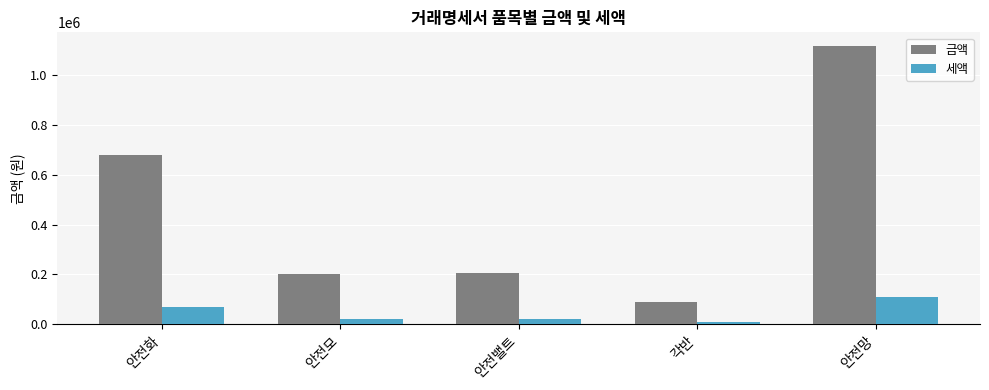

What is the average value of the 세액 series?

45830